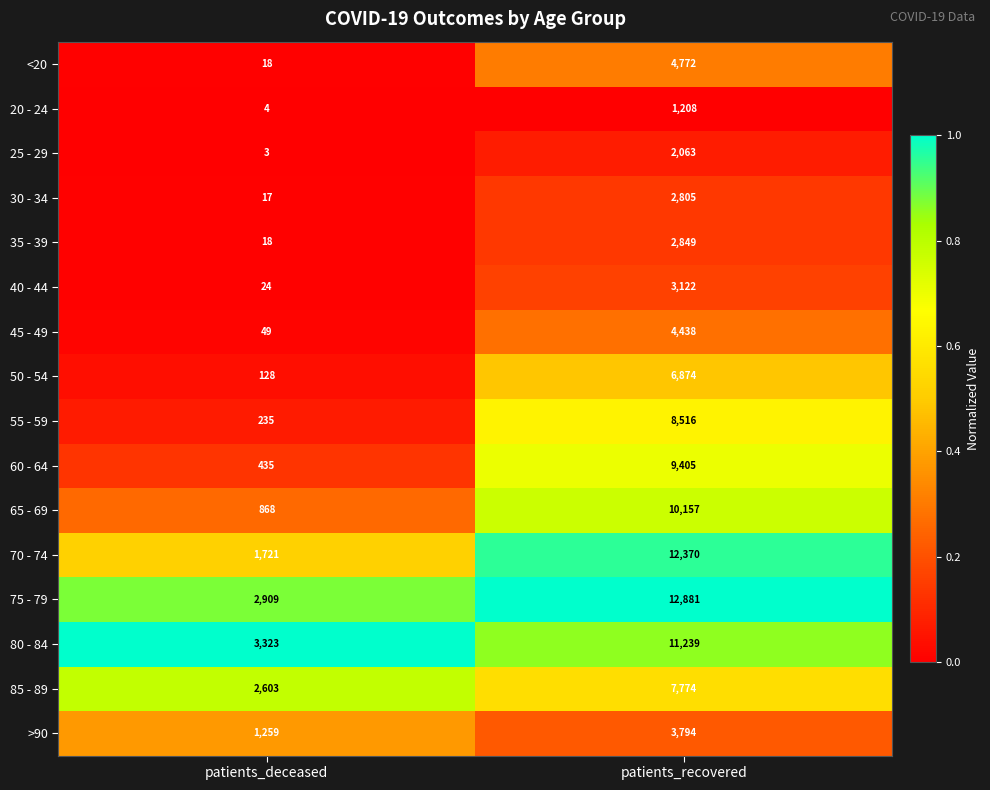

Which series has the largest range (max minus min)?

70 - 74